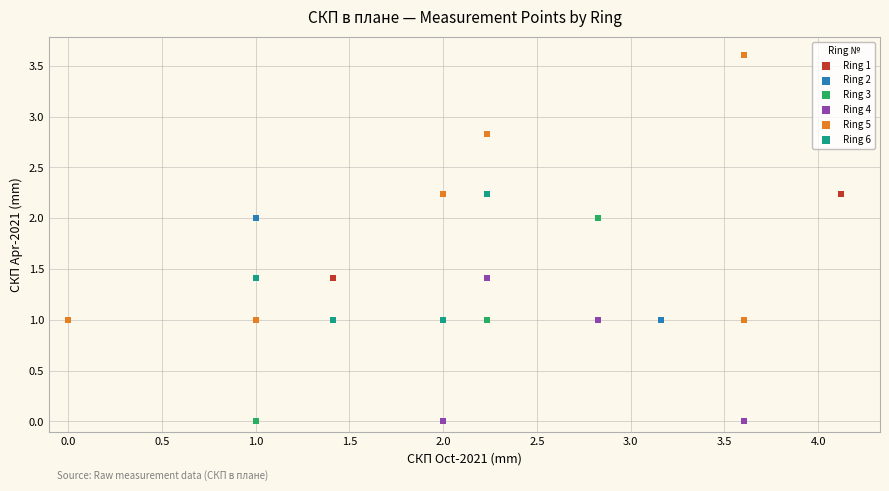

Which series has the largest Y range (max minus min)?

Ring 1